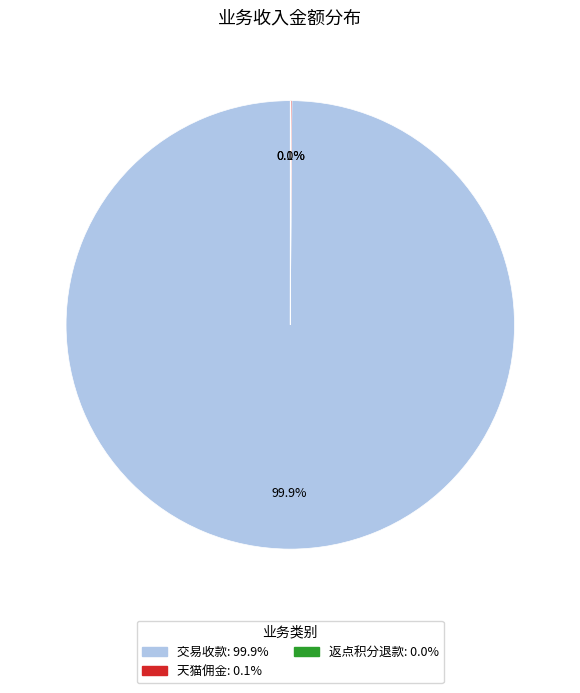

Is there a majority slice in this chart?

Yes